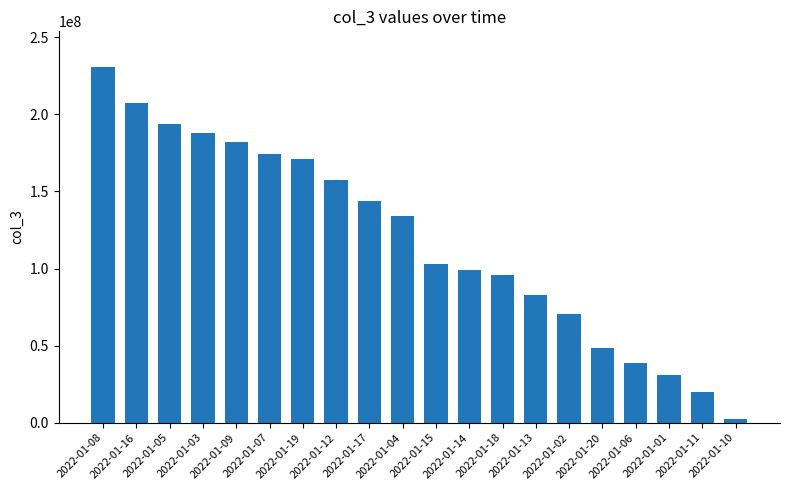

True or false: the data shows 373631339 at 2022-01-08.

False